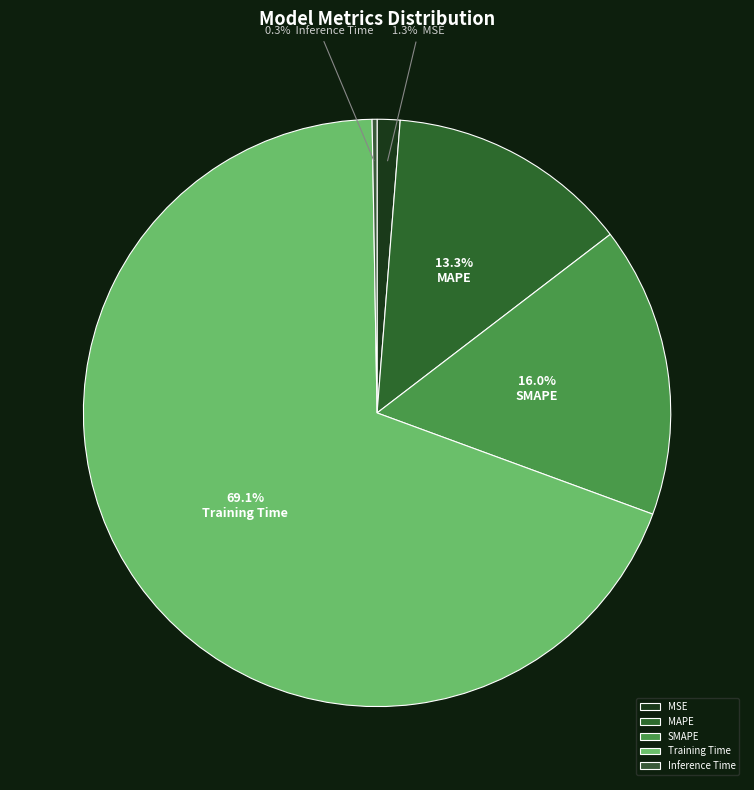

What is the largest slice in the pie chart?

Training Time